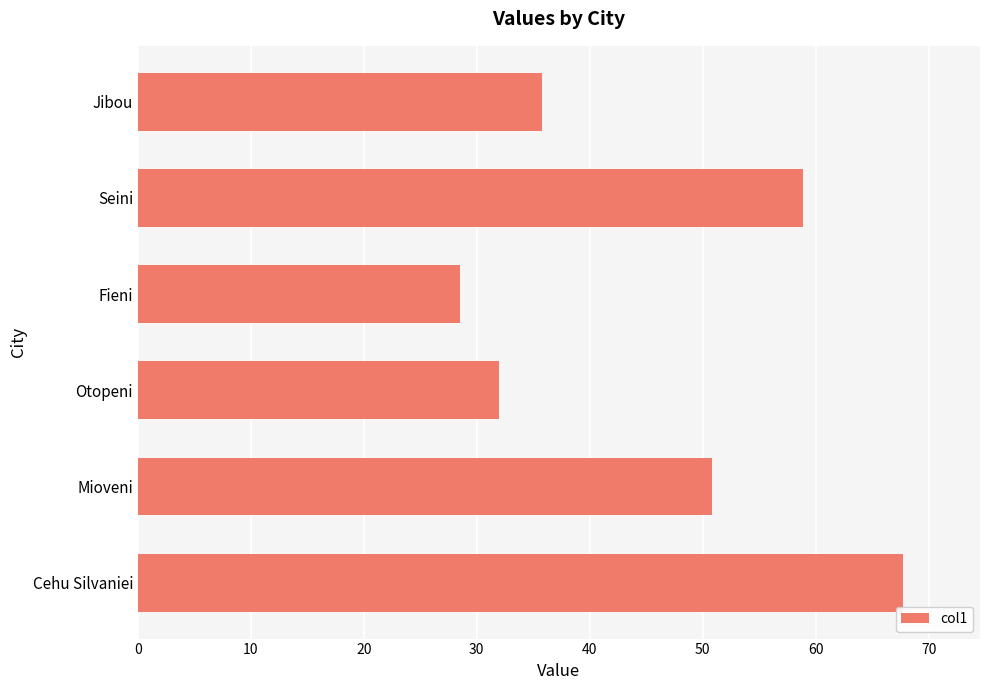

What is the average value?

45.6